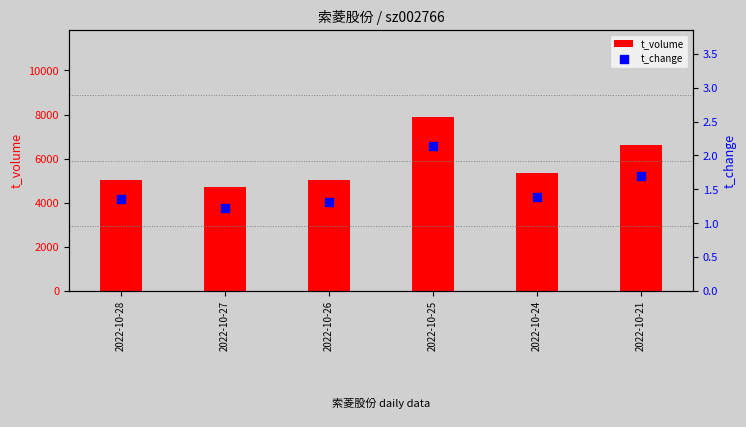

Which series contains the lowest Y value?

t_change